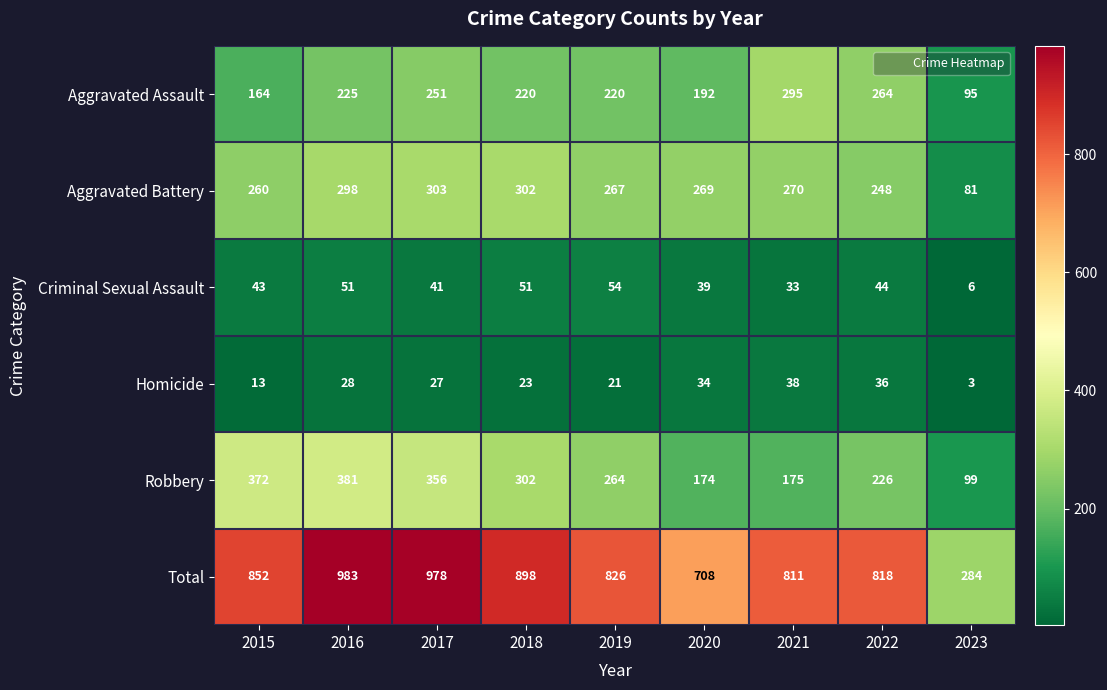

The Aggravated Assault series shows 146 at 2019. True or false?

False